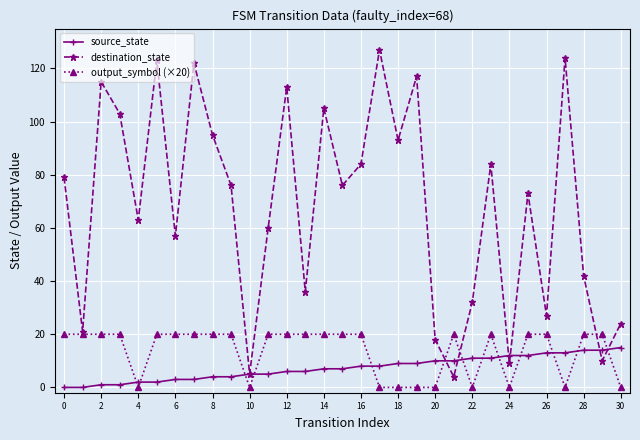

After their last crossing, which series has the higher values: output_symbol (×20) or source_state?

source_state